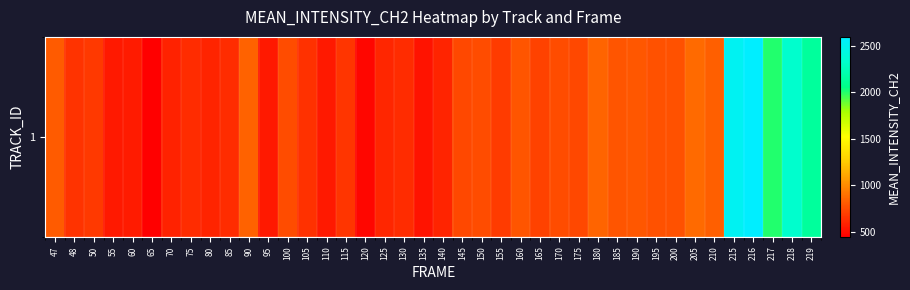

What is the difference between the second highest and second lowest values?

2046.3